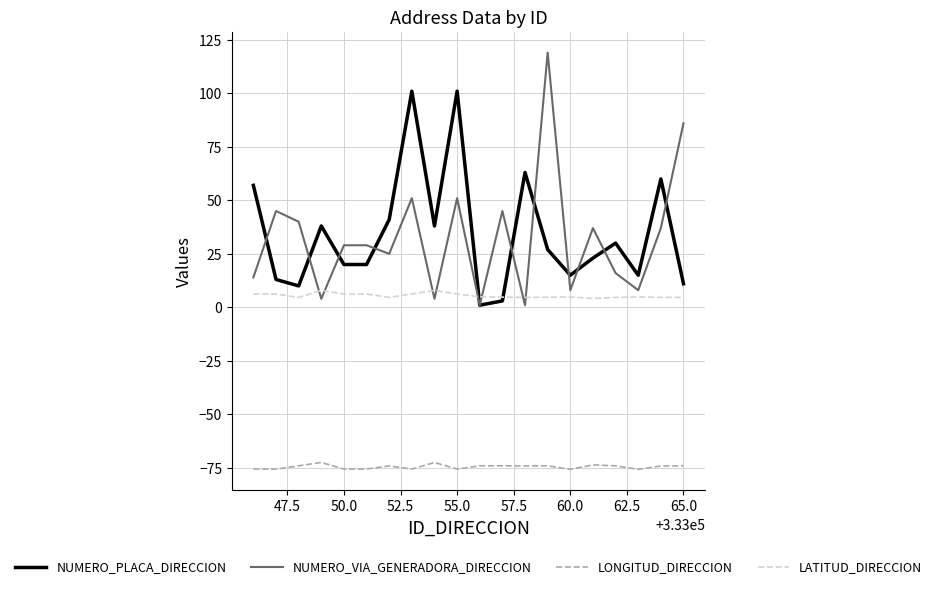

Which series has the largest range (max minus min)?

NUMERO_VIA_GENERADORA_DIRECCION